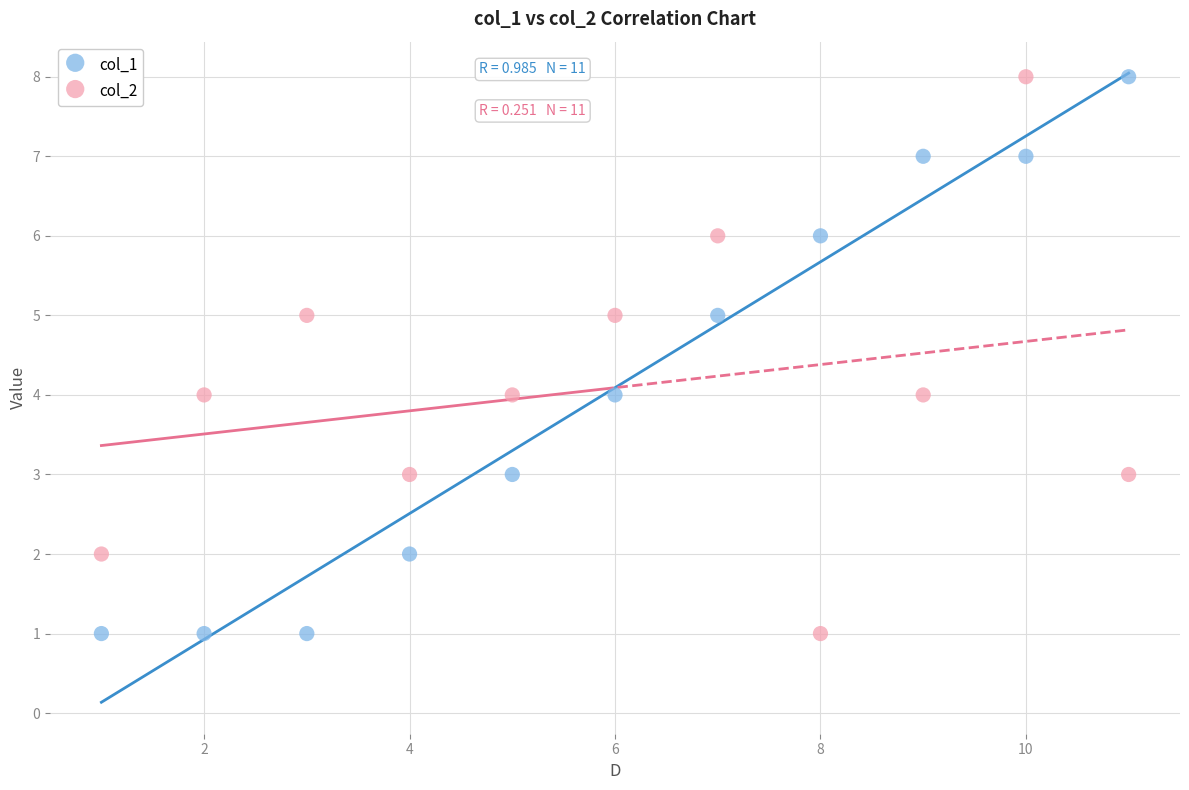

Across all data points, what is the range of X values (max minus min)?

10